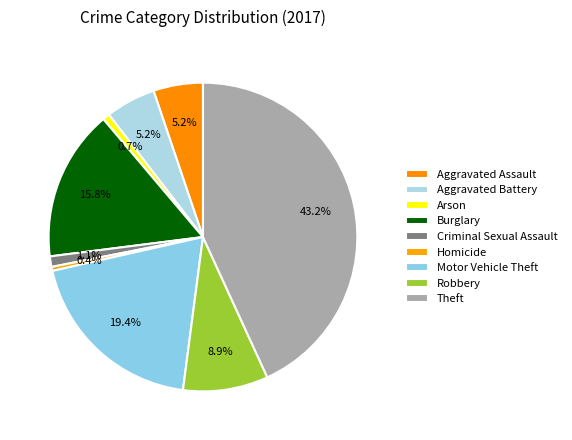

Is it true that Burglary is 25% of the pie?

False